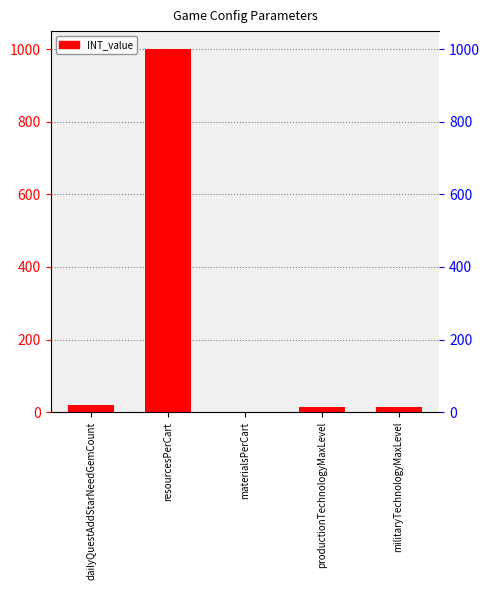

Reading right to left, extract all data points from this chart.

militaryTechnologyMaxLevel=15	productionTechnologyMaxLevel=15	materialsPerCart=1	resourcesPerCart=1000	dailyQuestAddStarNeedGemCount=20